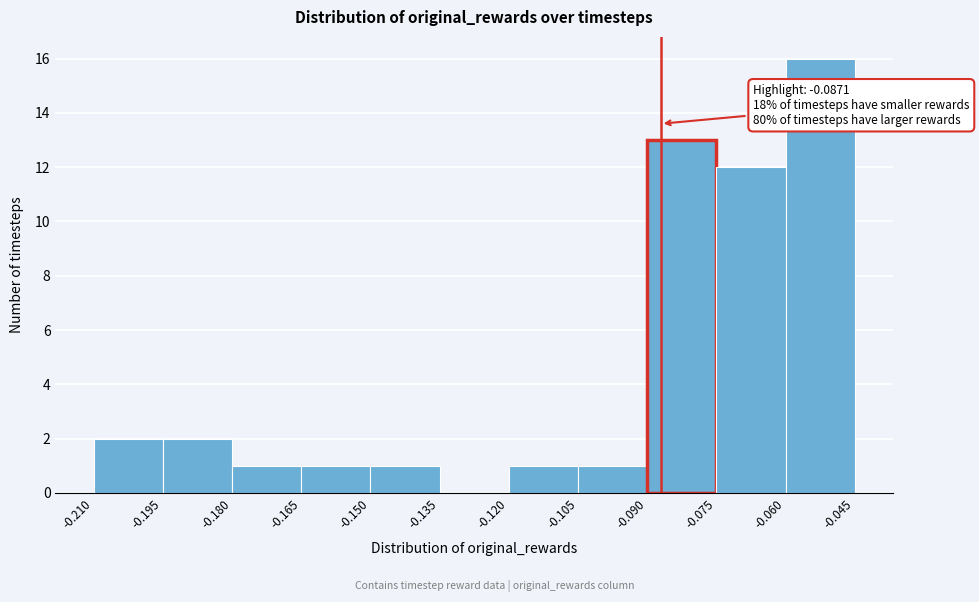

Which range on the x-axis has the tallest bar?

-0.060 to -0.045